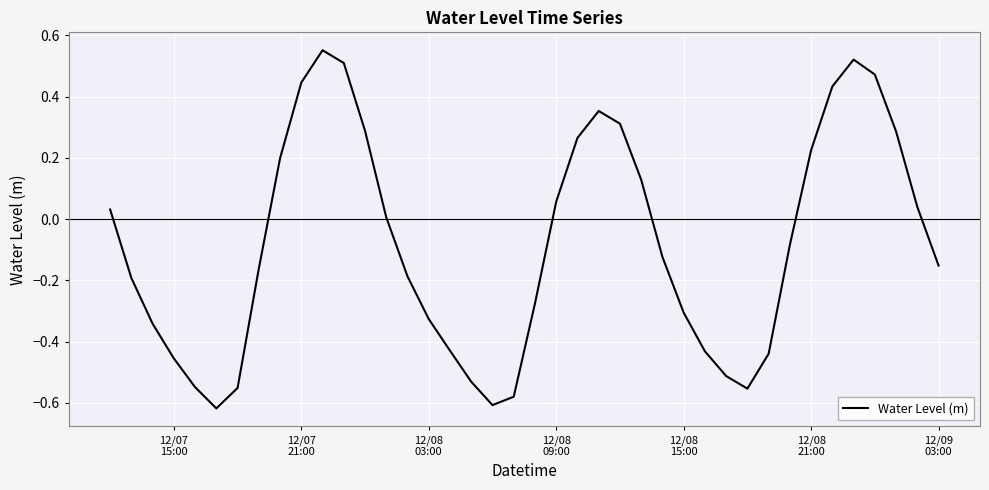

How many series are shown in this chart?

1